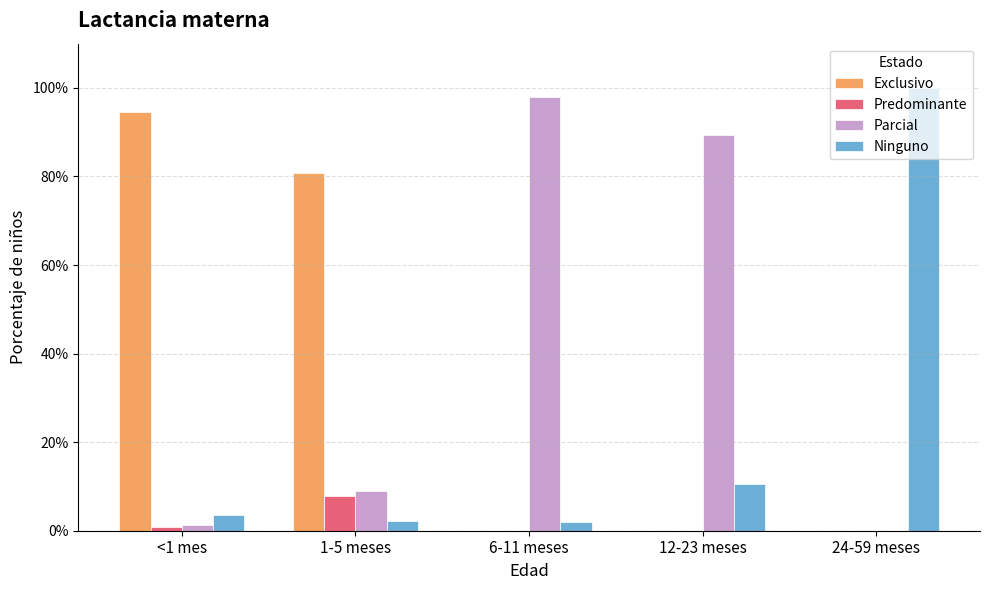

Reading left to right, extract all data points from this chart.

Exclusivo: <1 mes=0.9	1-5 meses=0.8	6-11 meses=0.0	12-23 meses=0.0	24-59 meses=0.0
Predominante: <1 mes=0.0	1-5 meses=0.1	6-11 meses=0.0	12-23 meses=0.0	24-59 meses=0.0
Parcial: <1 mes=0.0	1-5 meses=0.1	6-11 meses=1.0	12-23 meses=0.9	24-59 meses=0.0
Ninguno: <1 mes=0.0	1-5 meses=0.0	6-11 meses=0.0	12-23 meses=0.1	24-59 meses=1.0